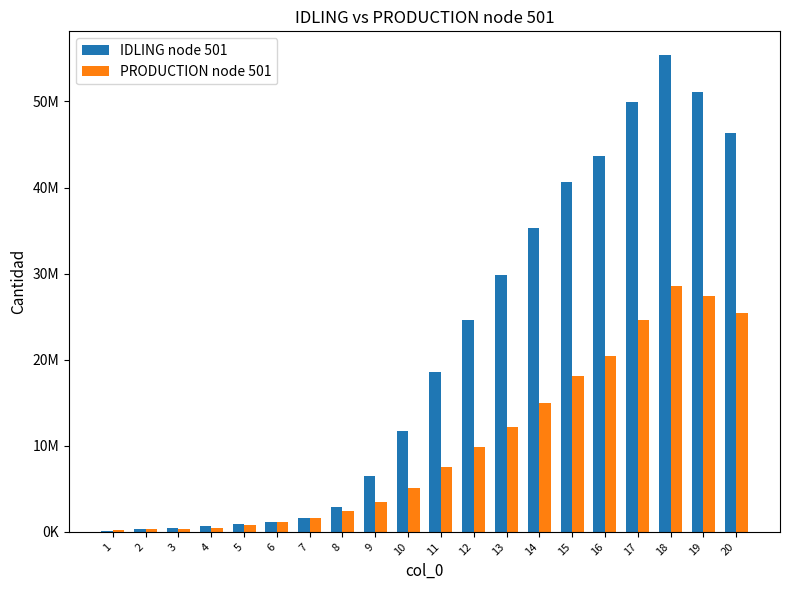

True or false: IDLING node 501 has a value of 72039857.7 at 15.

False